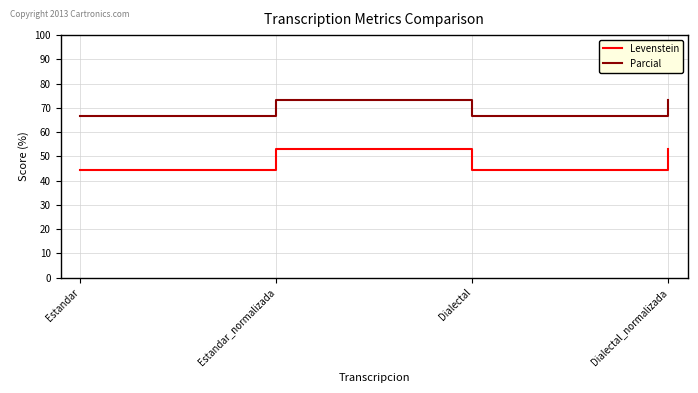

What are all the series names shown in the legend?

Levenstein, Parcial